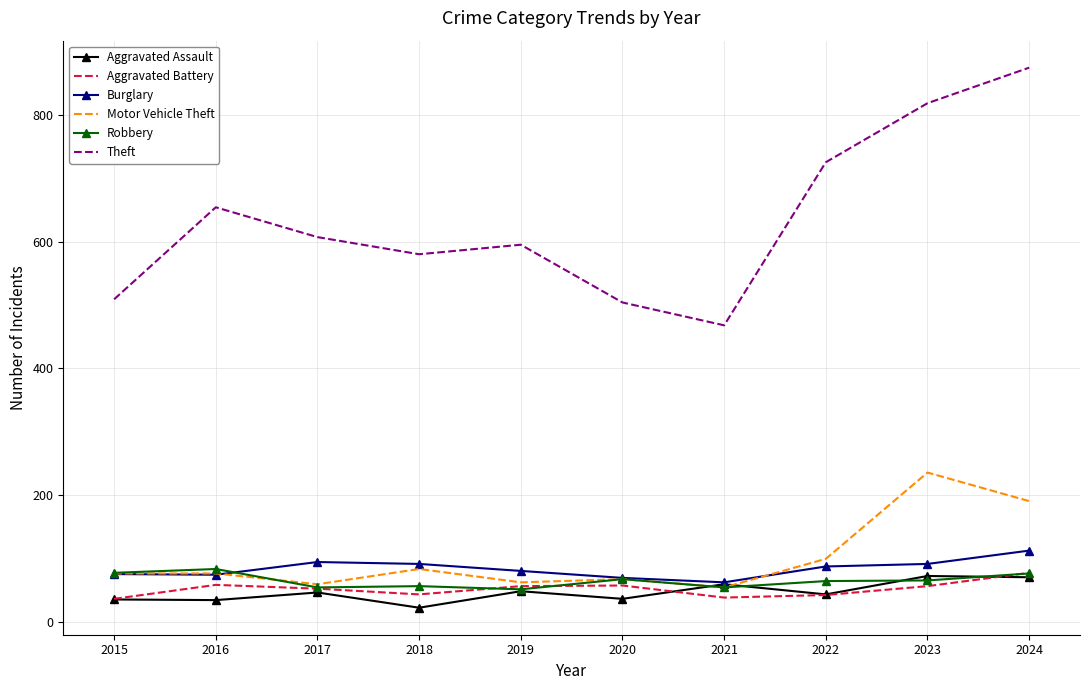

Read the Aggravated Assault value at 2023.

73